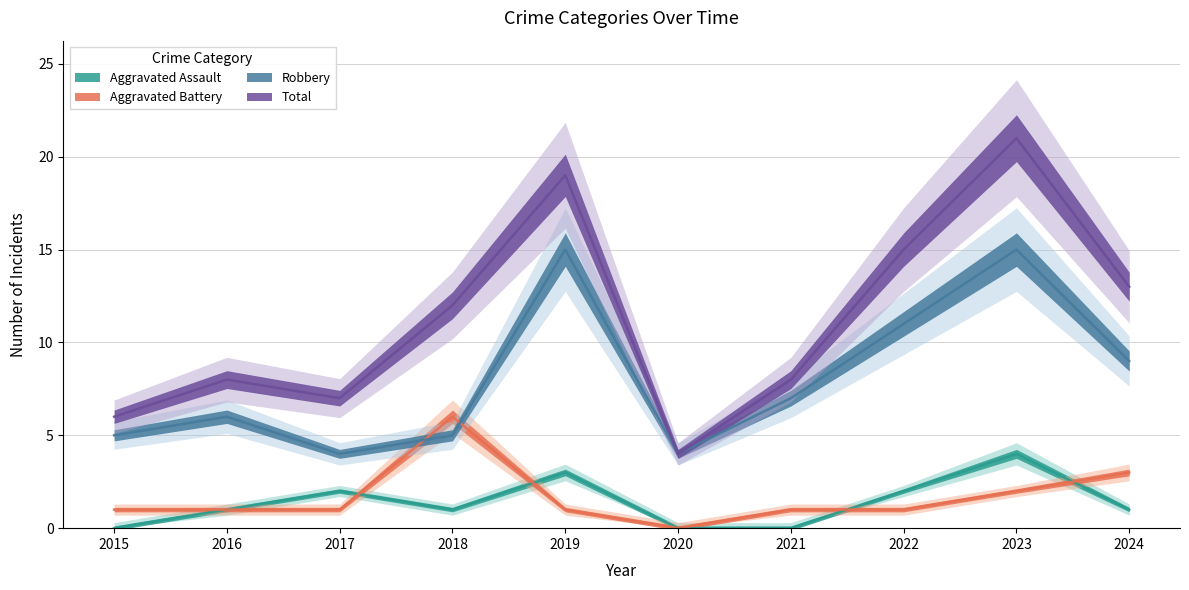

What is the sum of the Aggravated Assault values at 2019 and 2020?

3